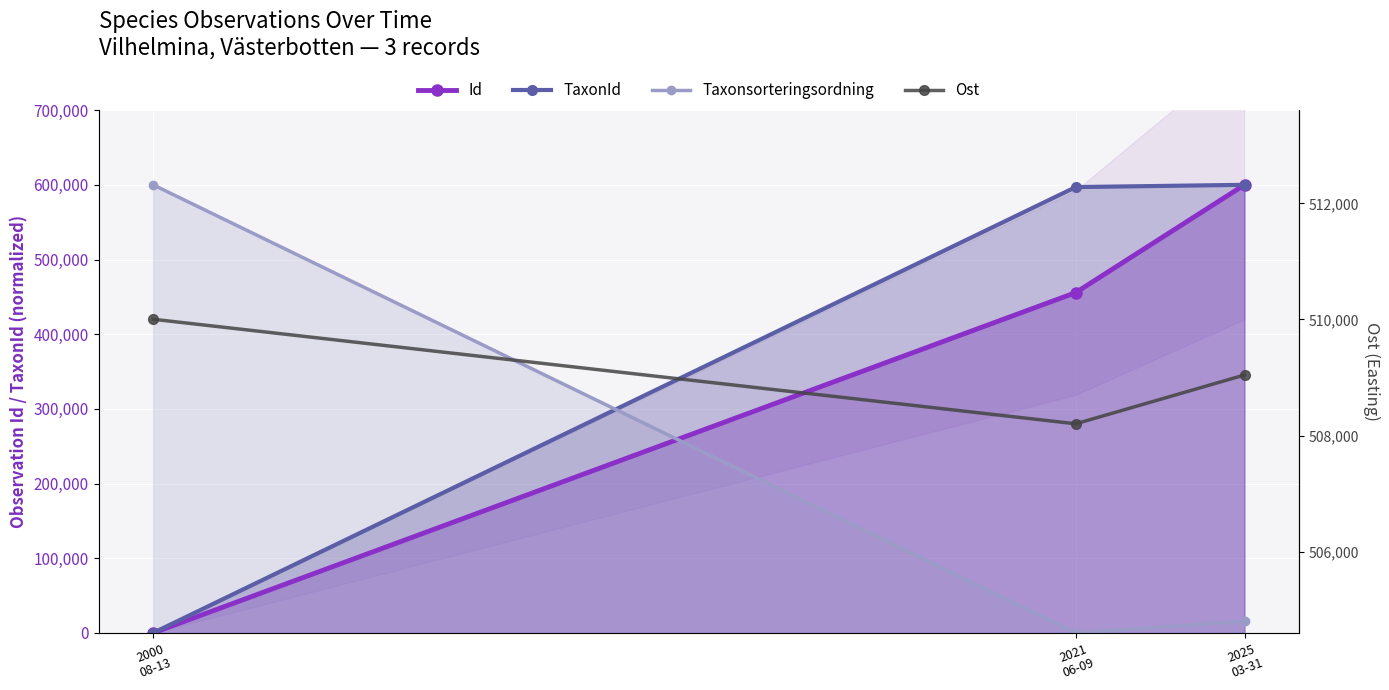

List the series in order of their overall mean, lowest first.

Taxonsorteringsordning, Id, TaxonId, Ost